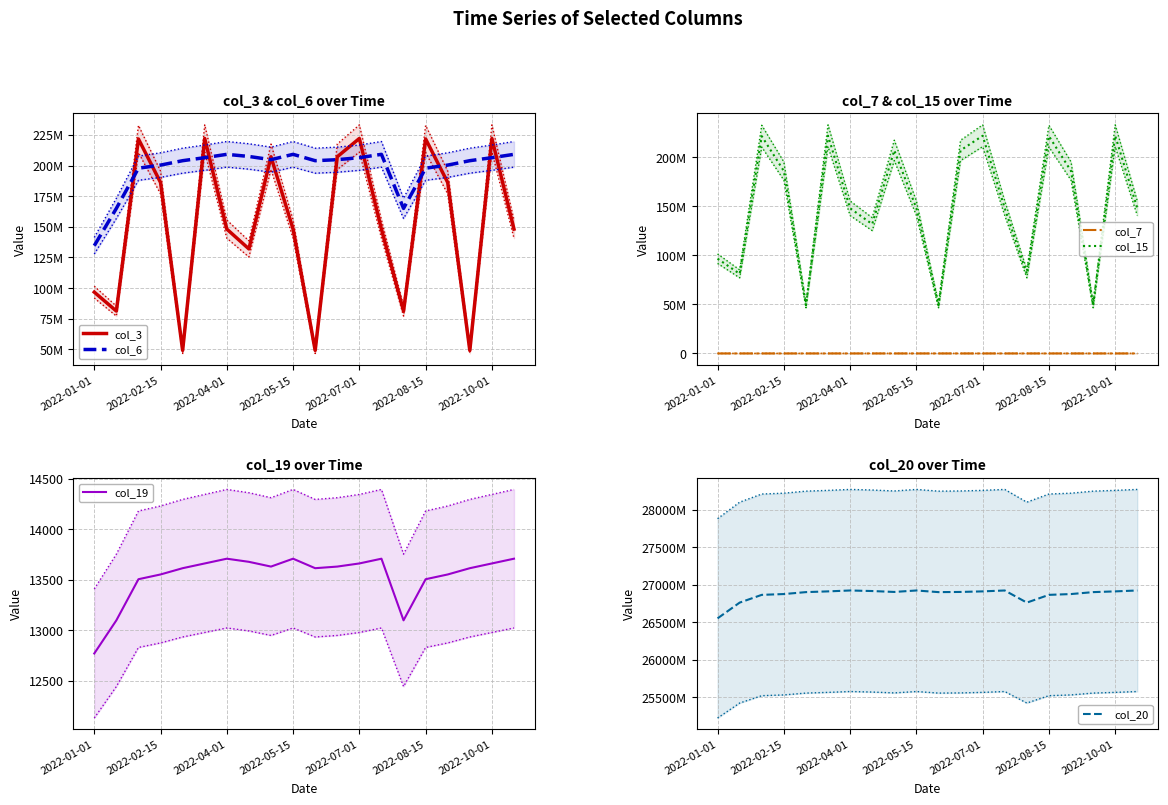

Which category has the lowest value in the col_3 series?

2022-03-01